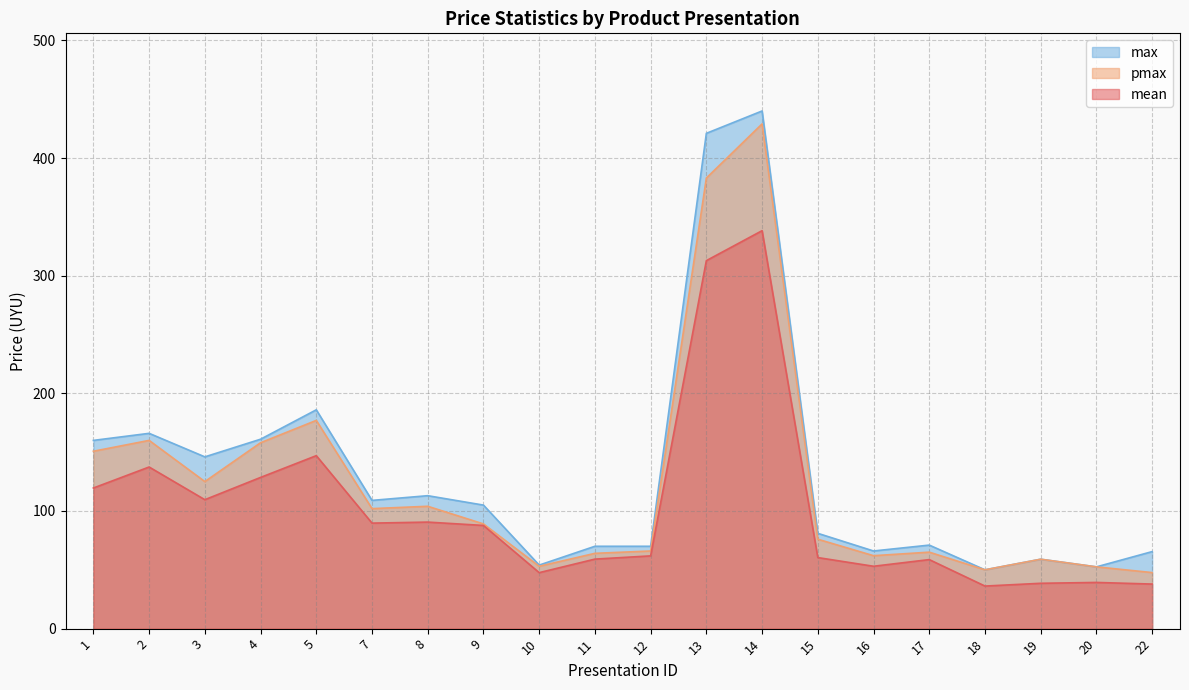

Which label corresponds to the smallest value in the chart?

18